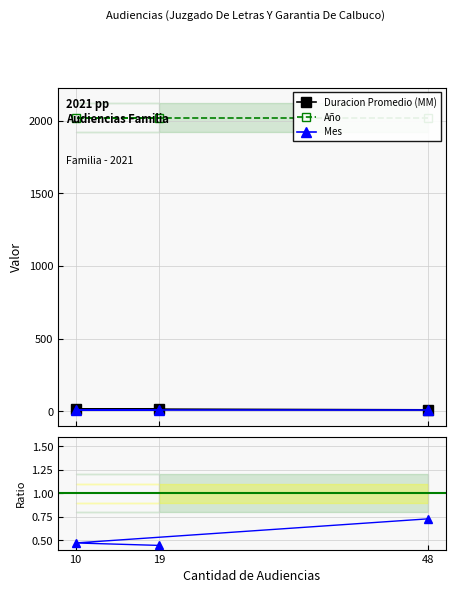

How many data points in Duracion Promedio (MM) are less than 17?

1